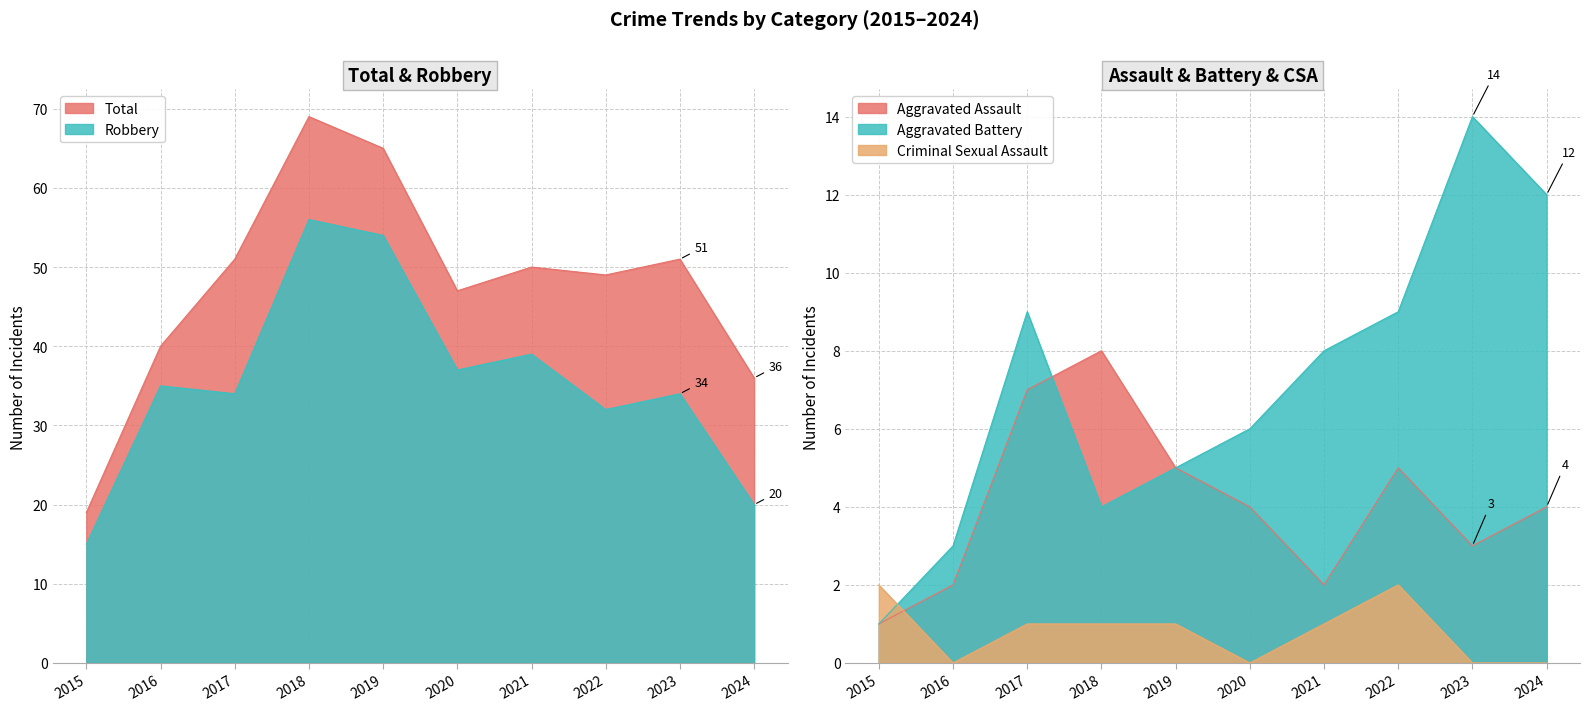

What is the total value across all series at 2024?

72